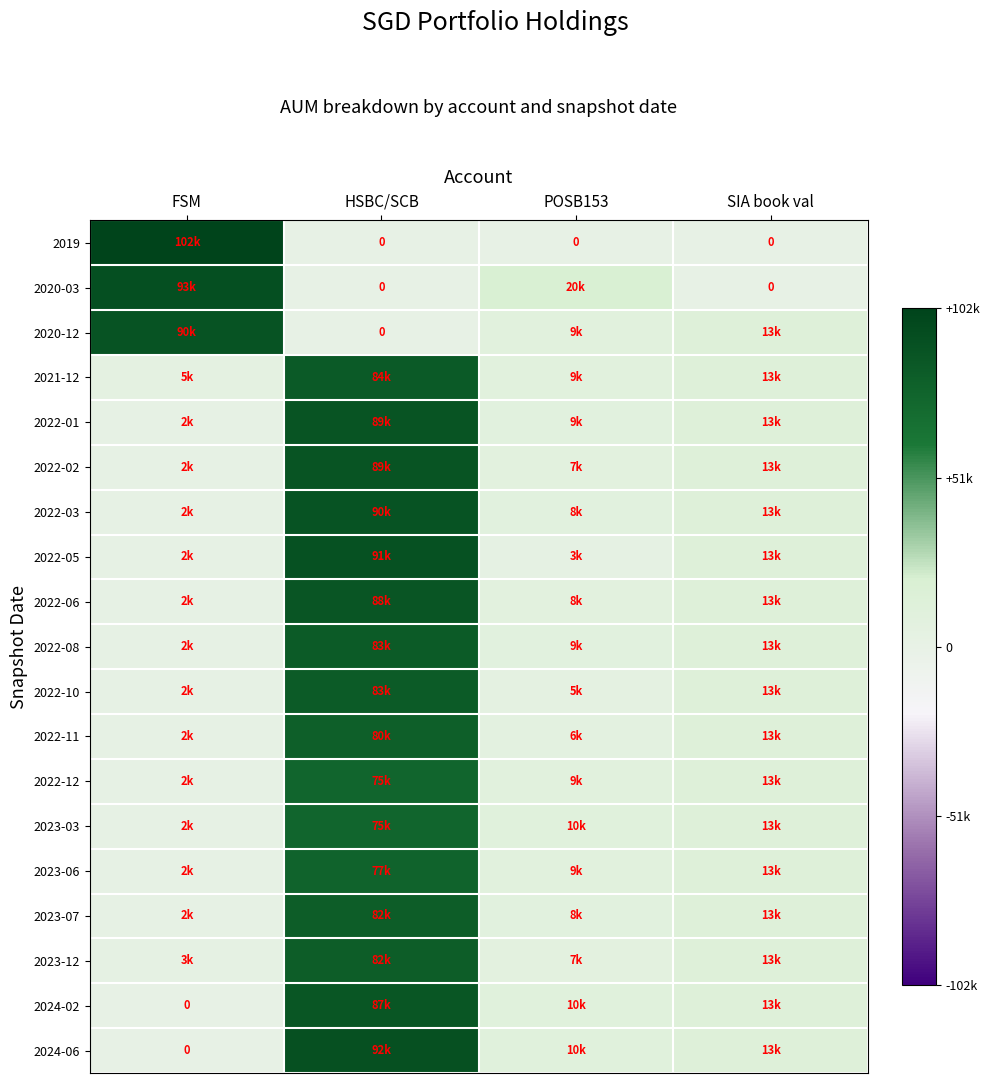

Which has a higher value, SIA book val or POSB153?

SIA book val